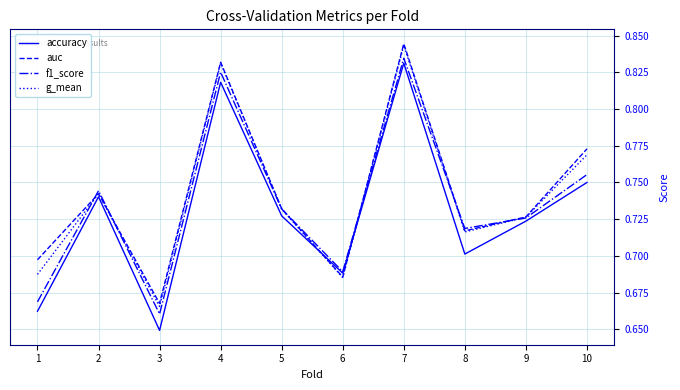

At which label is g_mean closest to 0?

3